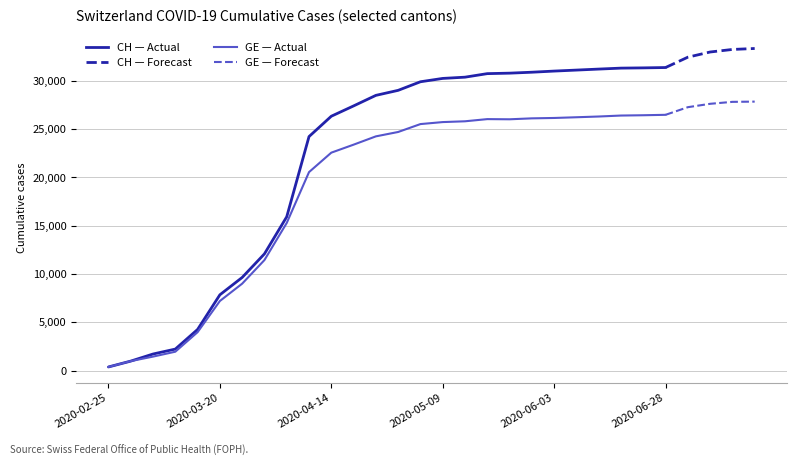

Is the value of GE at 2020-06-28 greater than the value of CH at 13?

No